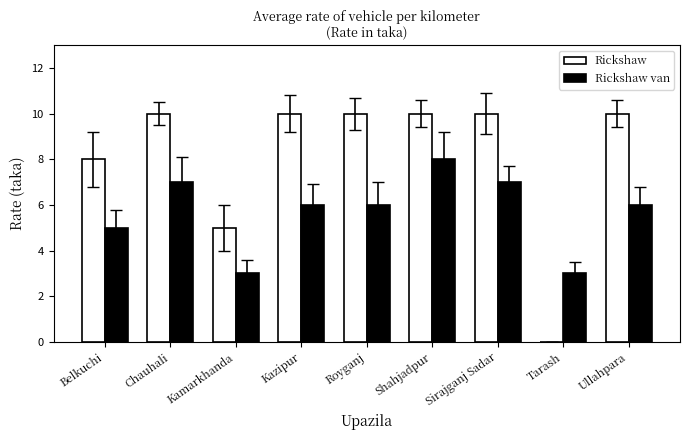

What is the sum of all Rickshaw values?

73